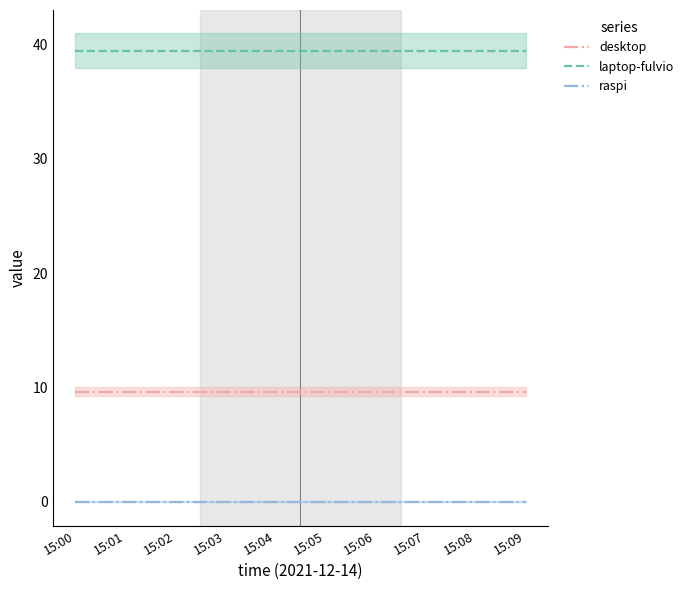

At which category is the sum across all series the highest?

15:00